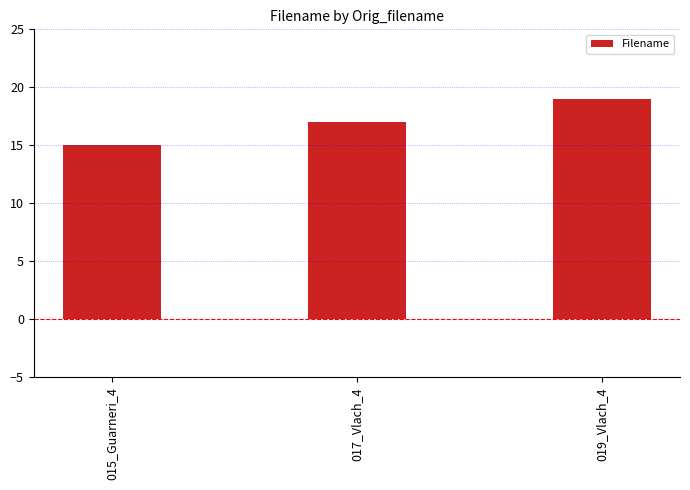

Is it true that the value at 015_Guarneri_4 is 9?

False